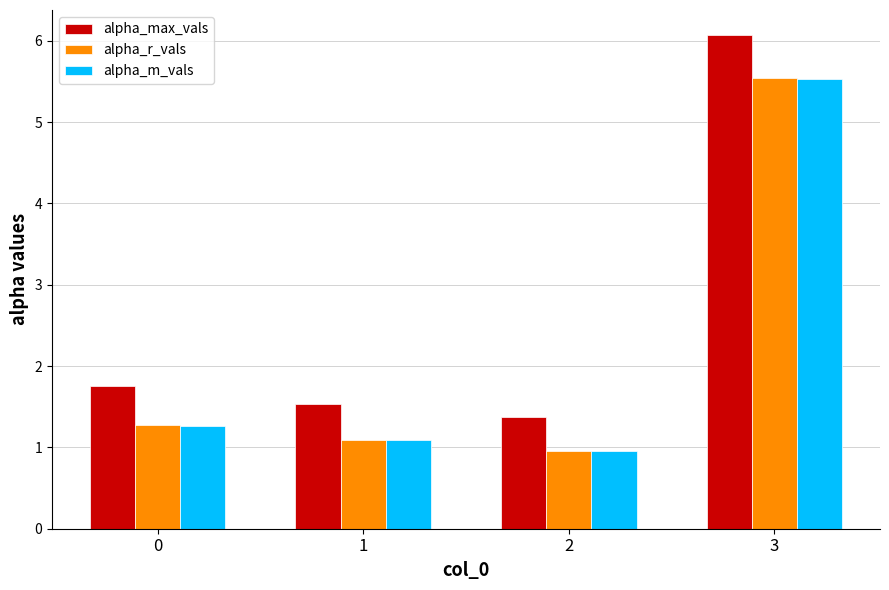

The alpha_max_vals series shows 1.8 at 0. True or false?

True